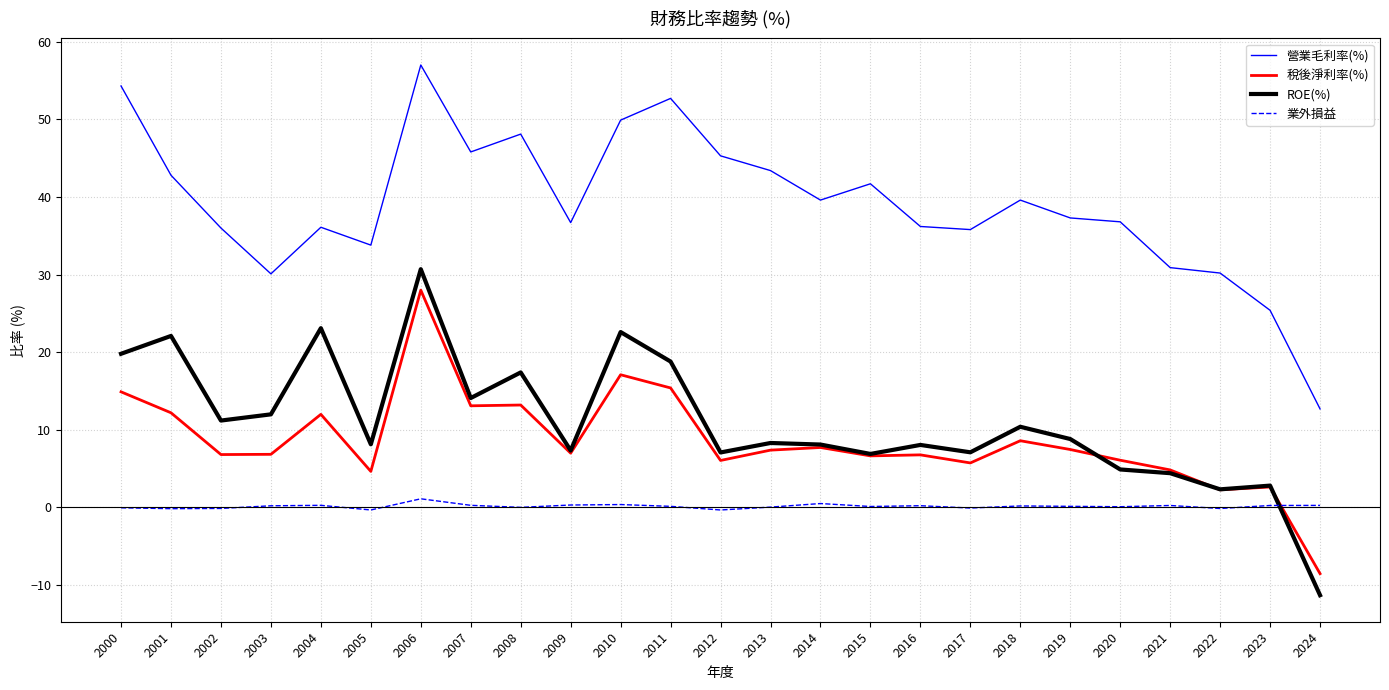

Which series has the widest spread of values?

營業毛利率(%)